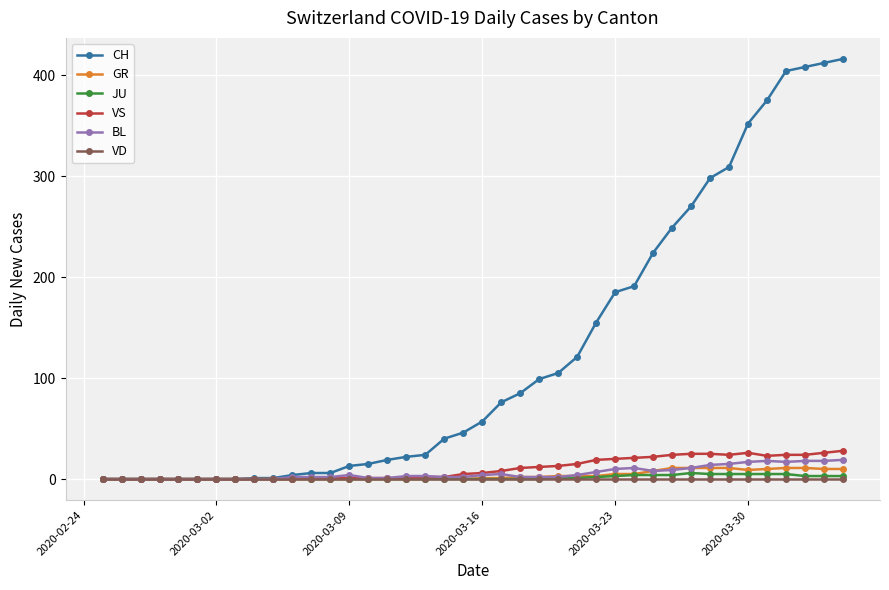

Does the chart have visible grid lines?

Yes